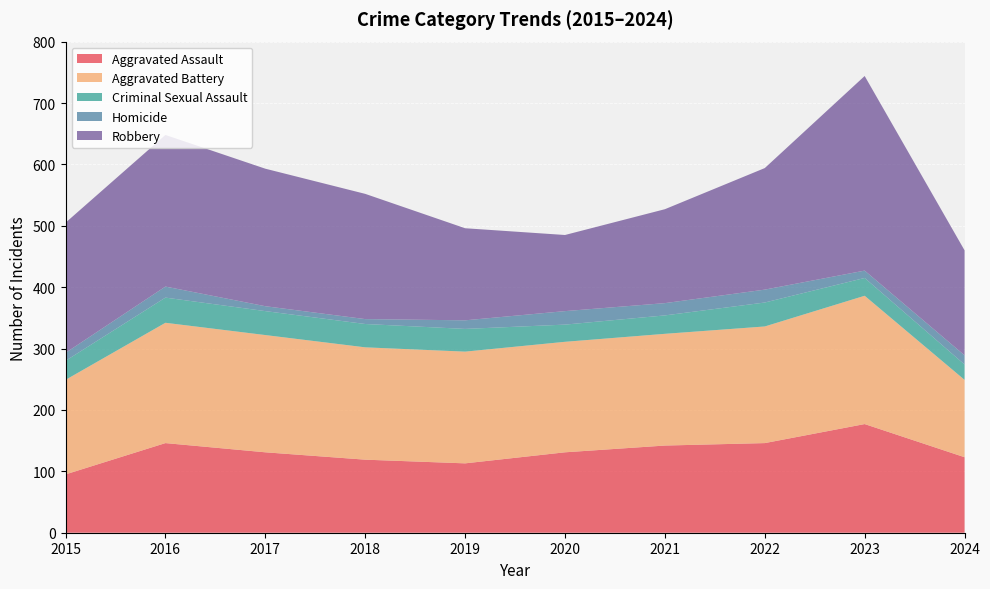

True or false: Homicide and Robbery cross at least once.

False